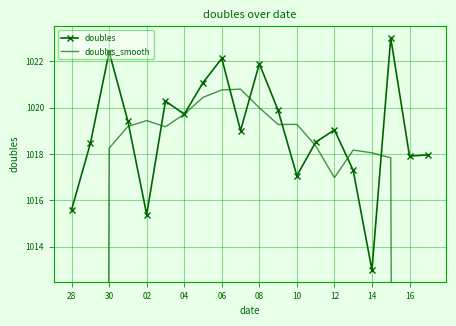

True or false: doubles has more than 0 points higher than both neighbors.

True